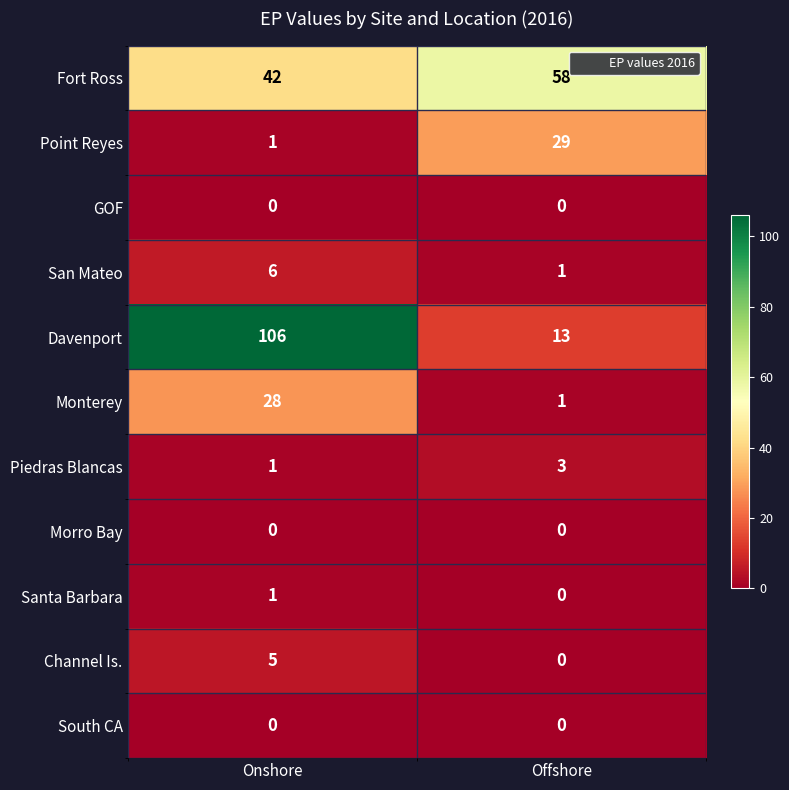

At which label does Point Reyes reach its minimum?

Onshore